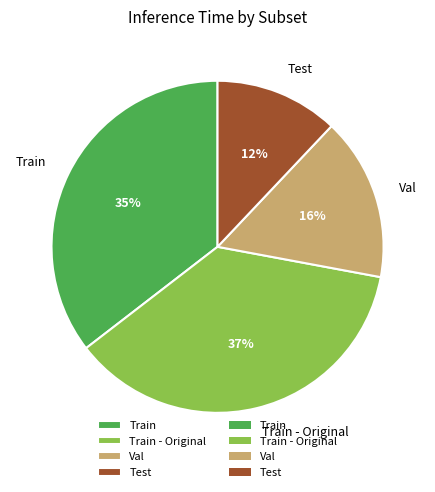

What is the largest slice in the pie chart?

Train - Original